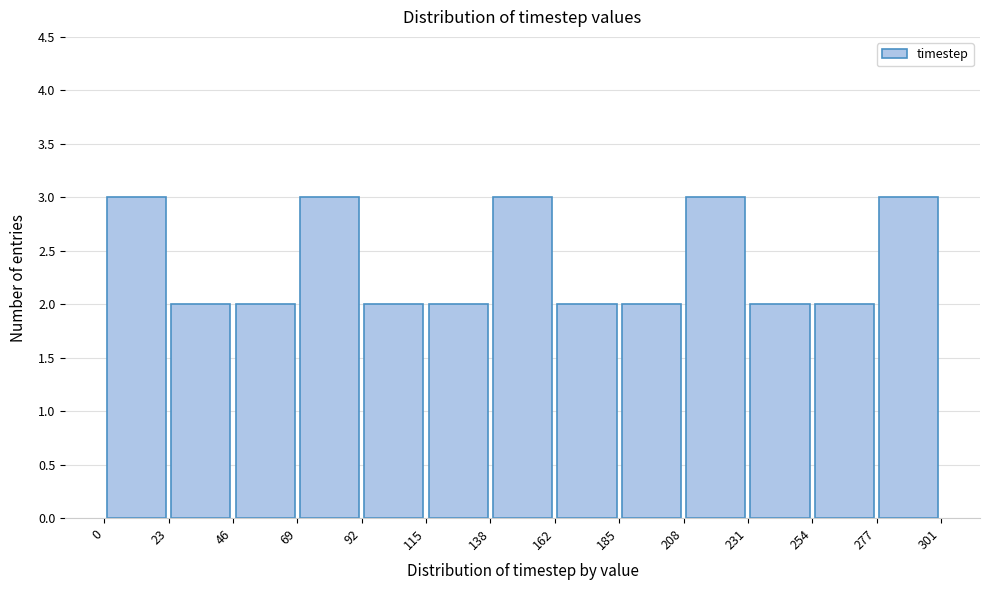

Reading left to right, transcribe this chart: for each bar, give the range it covers on the x-axis and its height. The values are not printed on the chart, so give them approximately, as read against the axis.

0 to 23: 3
23 to 46: 2
46 to 69: 2
69 to 92: 3
92 to 115: 2
115 to 138: 2
138 to 162: 3
162 to 185: 2
185 to 208: 2
208 to 231: 3
231 to 254: 2
254 to 277: 2
277 to 301: 3